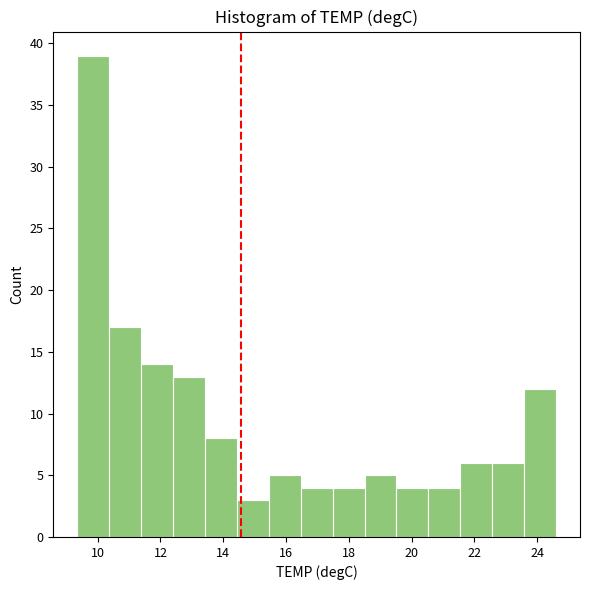

Reading left to right, transcribe this chart: for each bar, give the range it covers on the x-axis and its height. Neither the bar edges nor the heights are printed on the chart, so give them approximately, as read against the axes.

9.4 to 10.4: 39
10.4 to 11.4: 17
11.4 to 12.4: 14
12.4 to 13.4: 13
13.4 to 14.4: 8
14.4 to 15.4: 3
15.4 to 16.4: 5
16.4 to 17.4: 4
17.4 to 18.6: 4
18.6 to 19.6: 5
19.6 to 20.6: 4
20.6 to 21.6: 4
21.6 to 22.6: 6
22.6 to 23.6: 6
23.6 to 24.6: 12